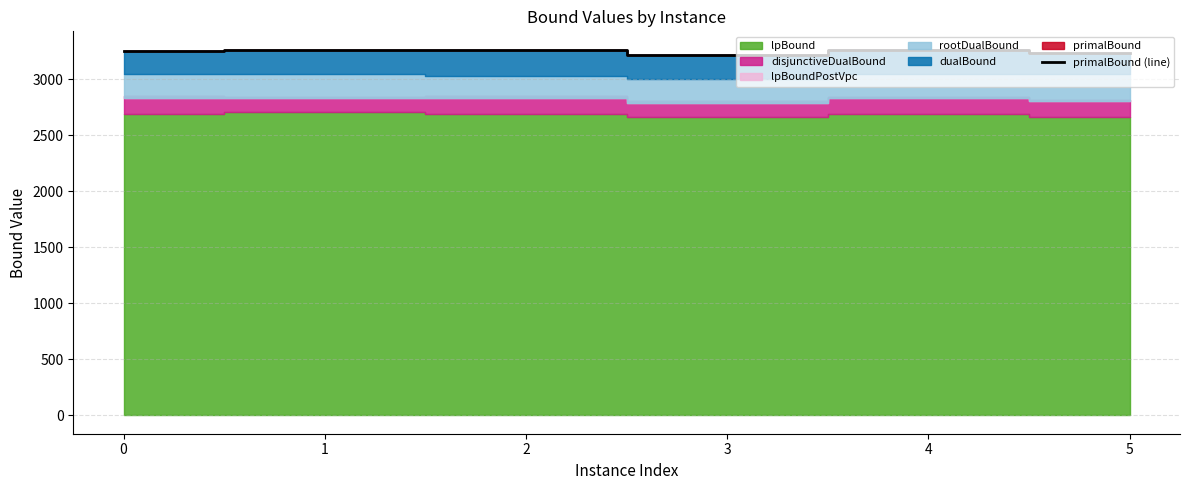

Which has a higher value, 2 or 1?

1